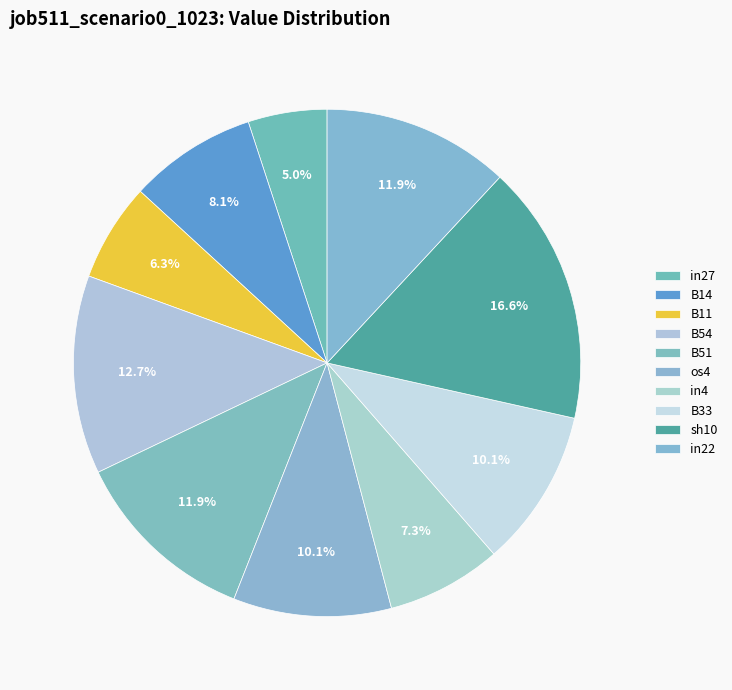

Which category has the smallest portion of the pie?

in27